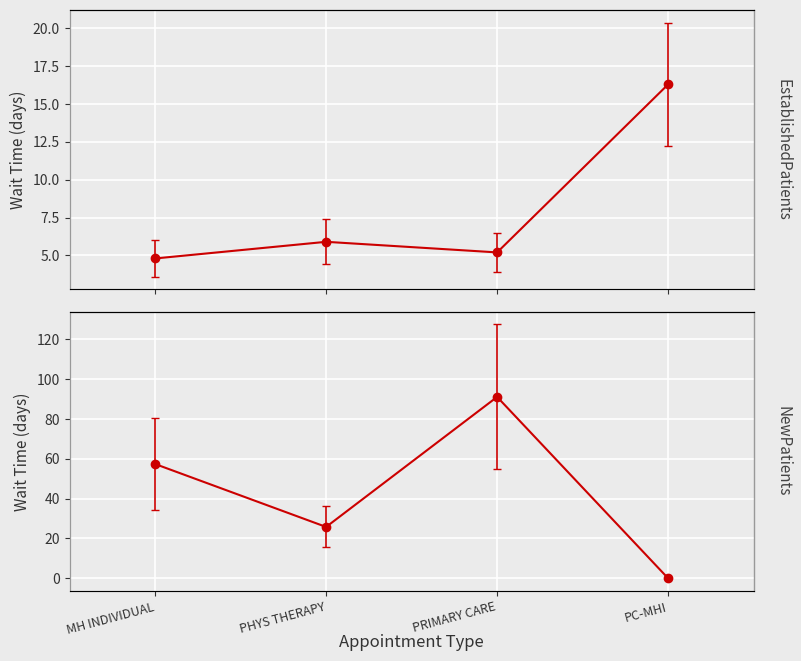

What are all the series names shown in the legend?

EstablishedPatients, NewPatients